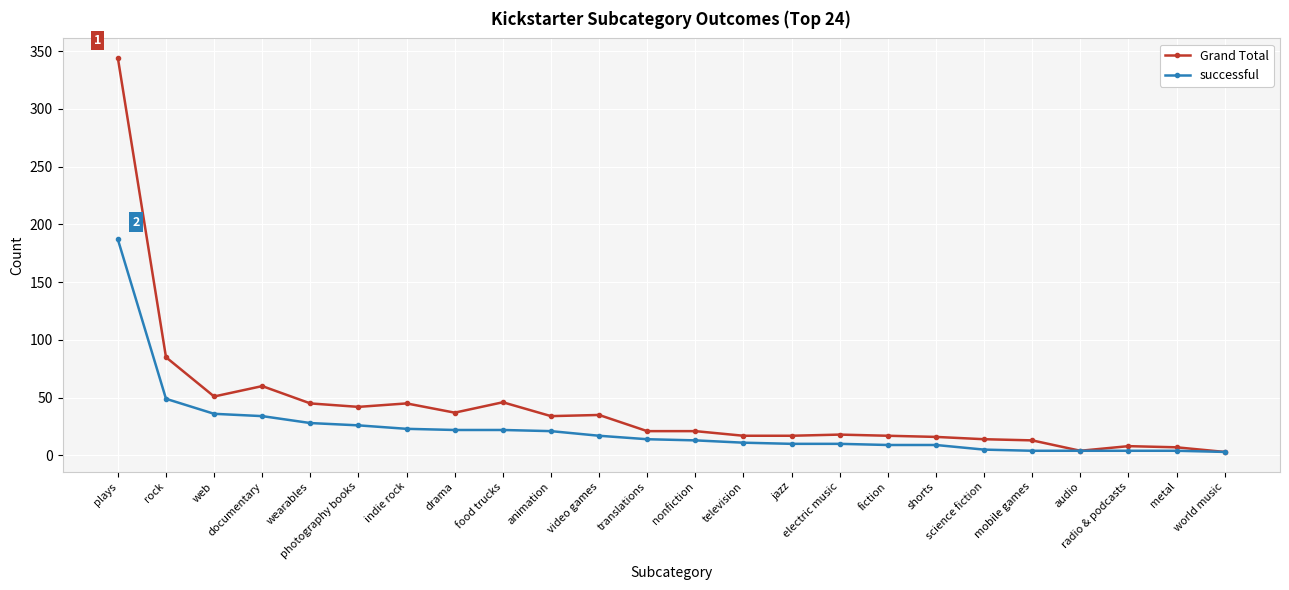

What is the maximum value shown in the chart?

344